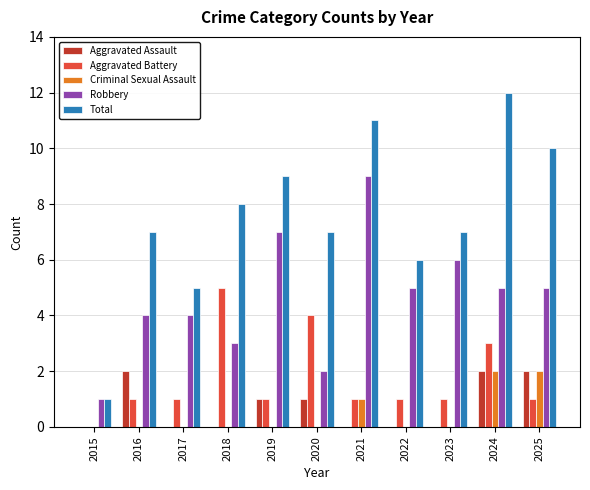

True or false: Robbery has a value of 5 at 2022.

True